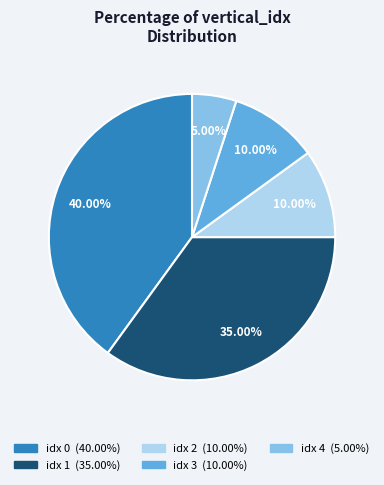

Is there any slice that represents more than half of the pie?

No